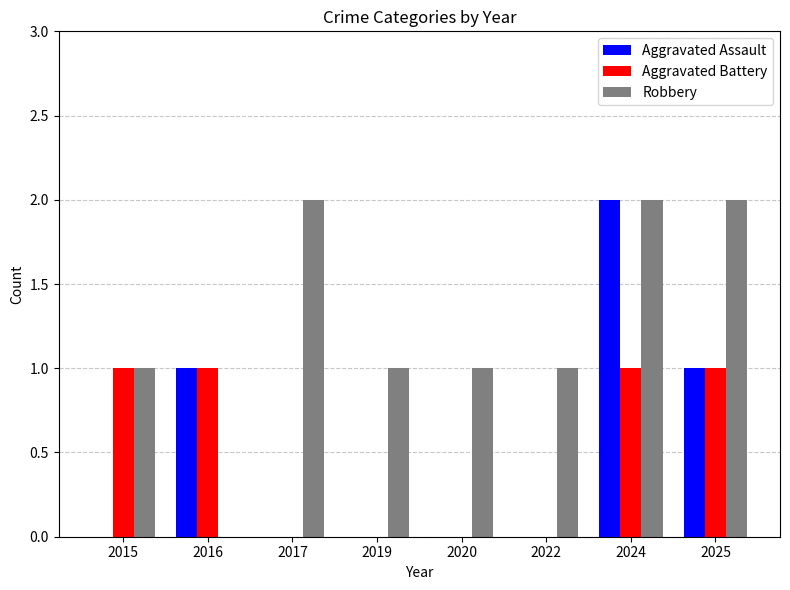

What is the sum of all Aggravated Assault values?

4